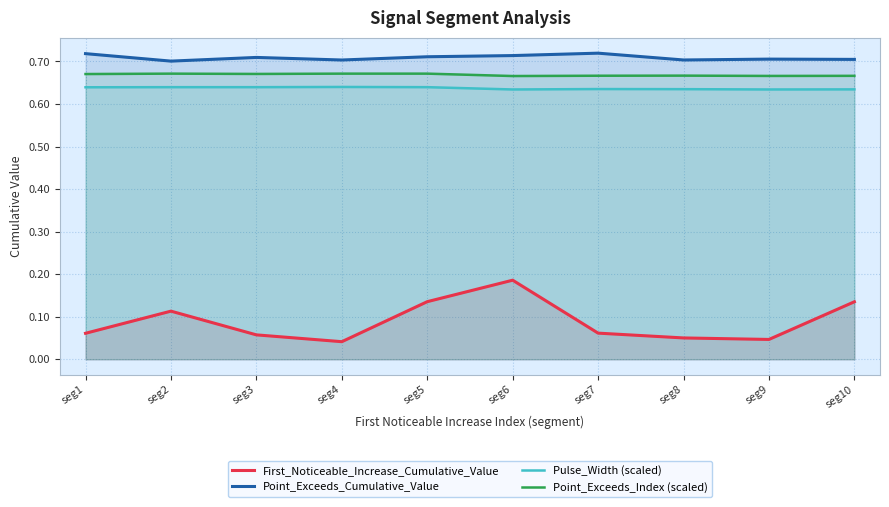

What are all the series names shown in the legend?

First_Noticeable_Increase_Cumulative_Value, Point_Exceeds_Cumulative_Value, Pulse_Width (scaled), Point_Exceeds_Index (scaled)